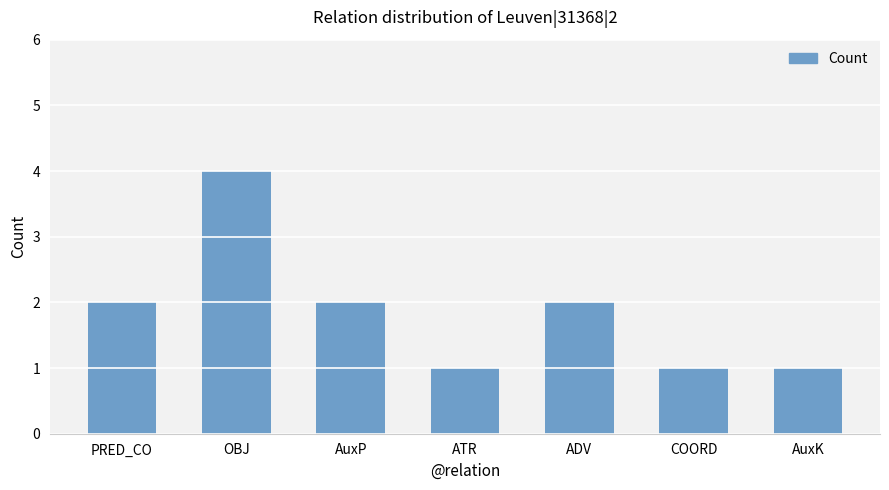

What is the sum of the values at AuxK and PRED_CO?

3